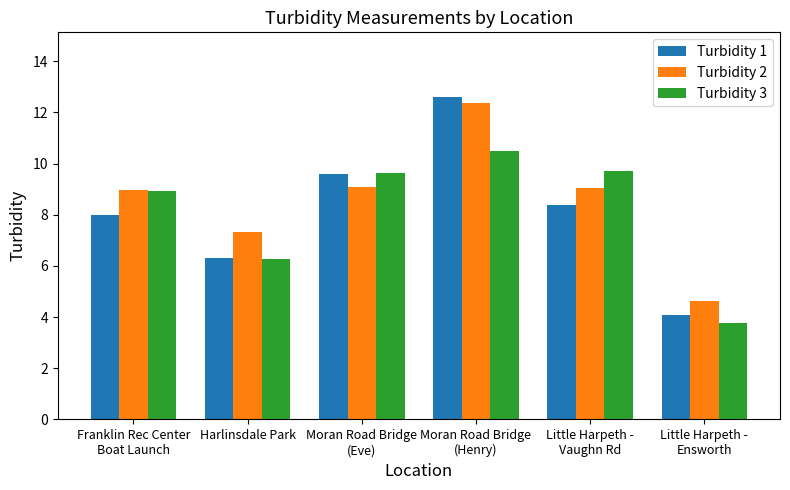

What is the label of the 1st bar from the left?

Franklin Rec Center
Boat Launch